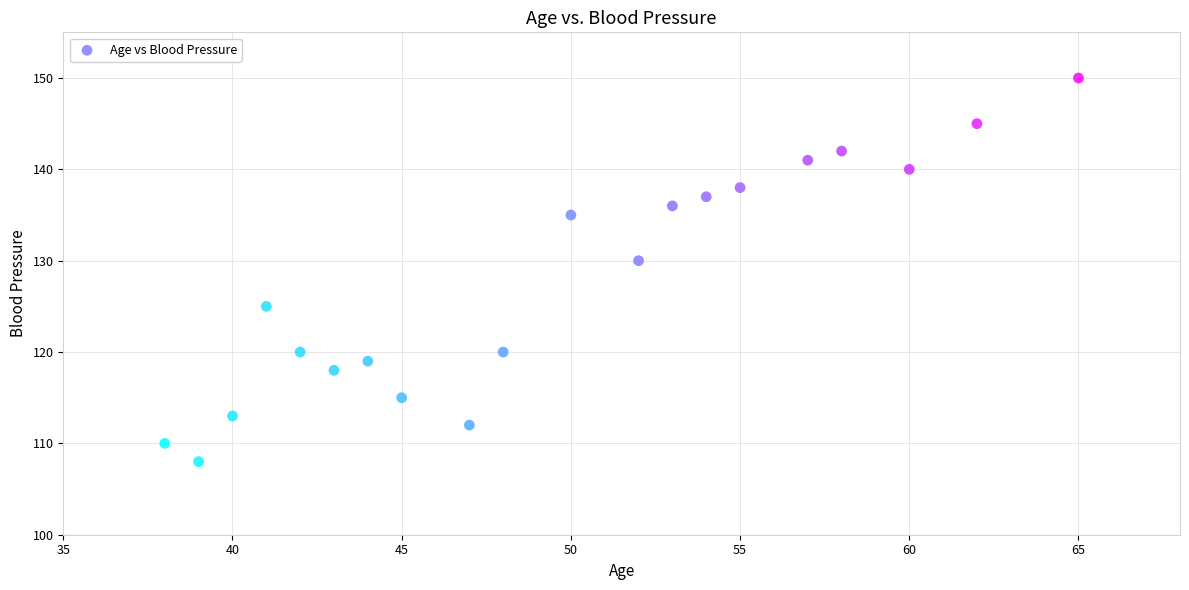

What is the range of X values (max minus min)?

27